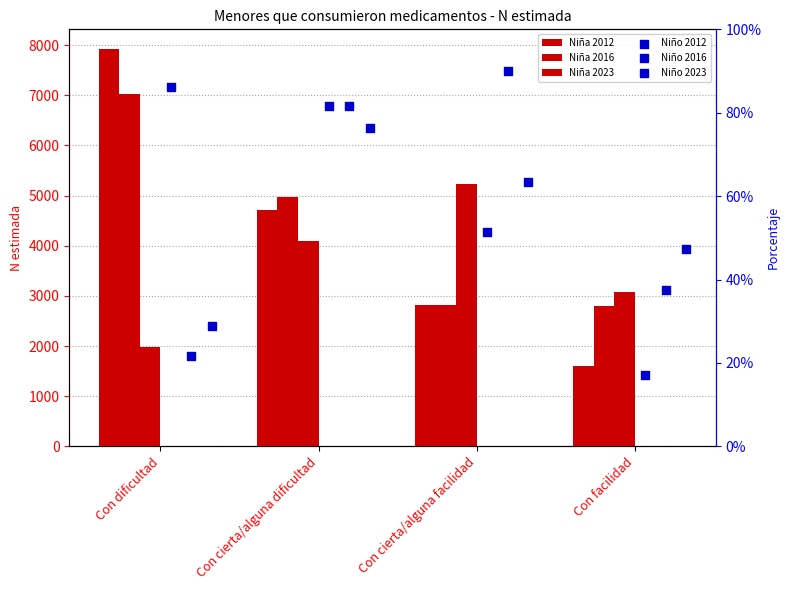

Which series has the largest Y range (max minus min)?

Niña 2012